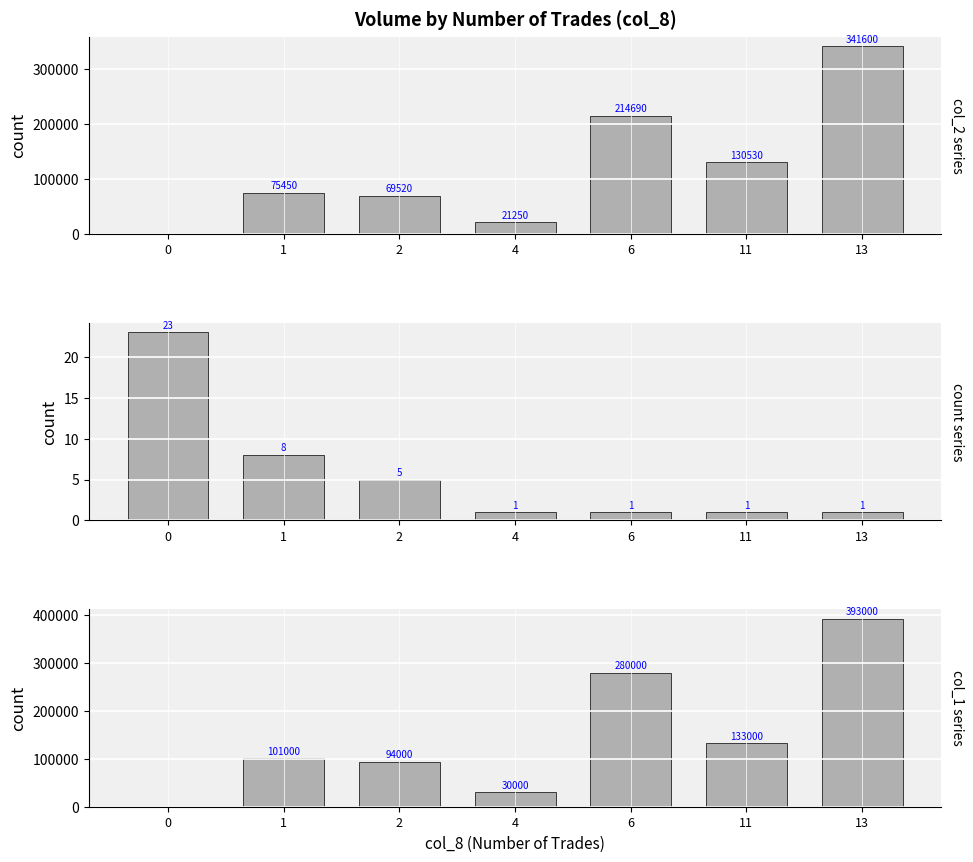

Is it true that col_1 equals 0 at 0?

True